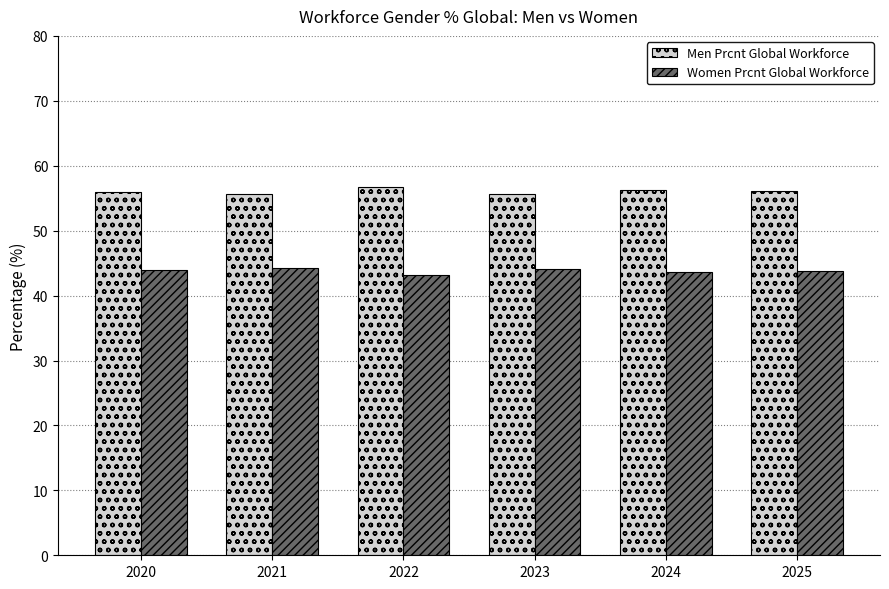

How many series are shown in this chart?

2